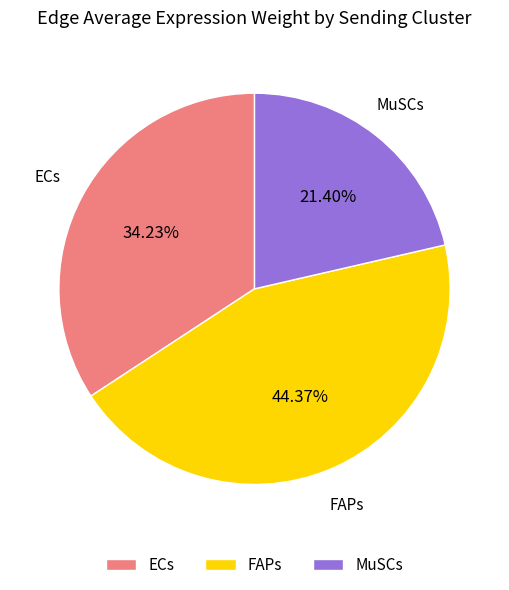

Which slice is the smallest?

MuSCs